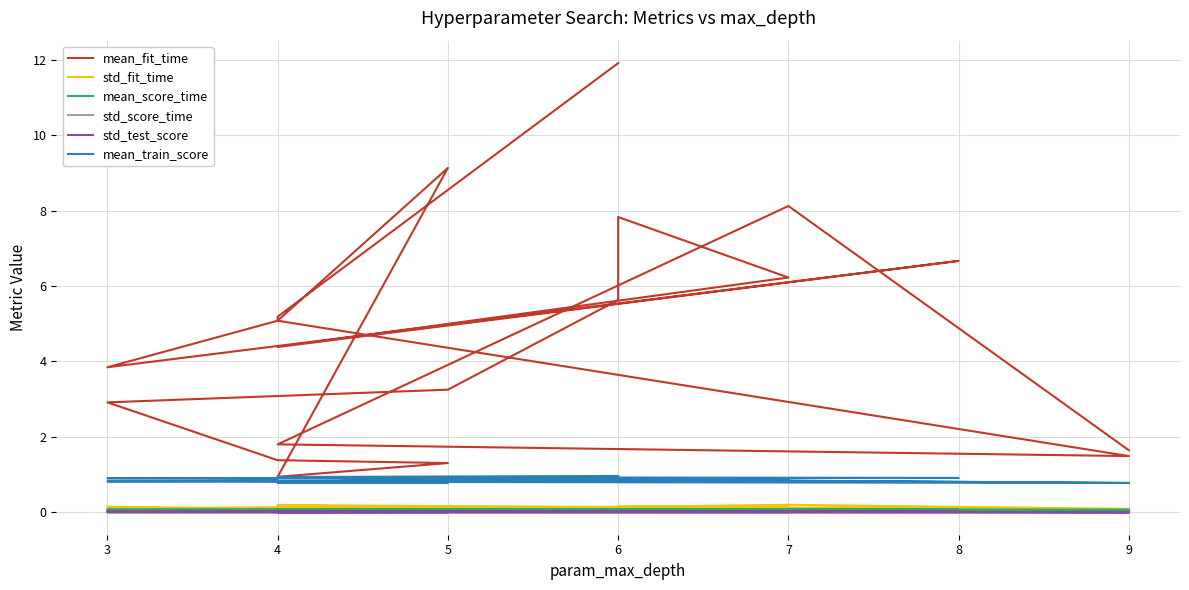

Which series changed the most between 7 and 4?

mean_fit_time